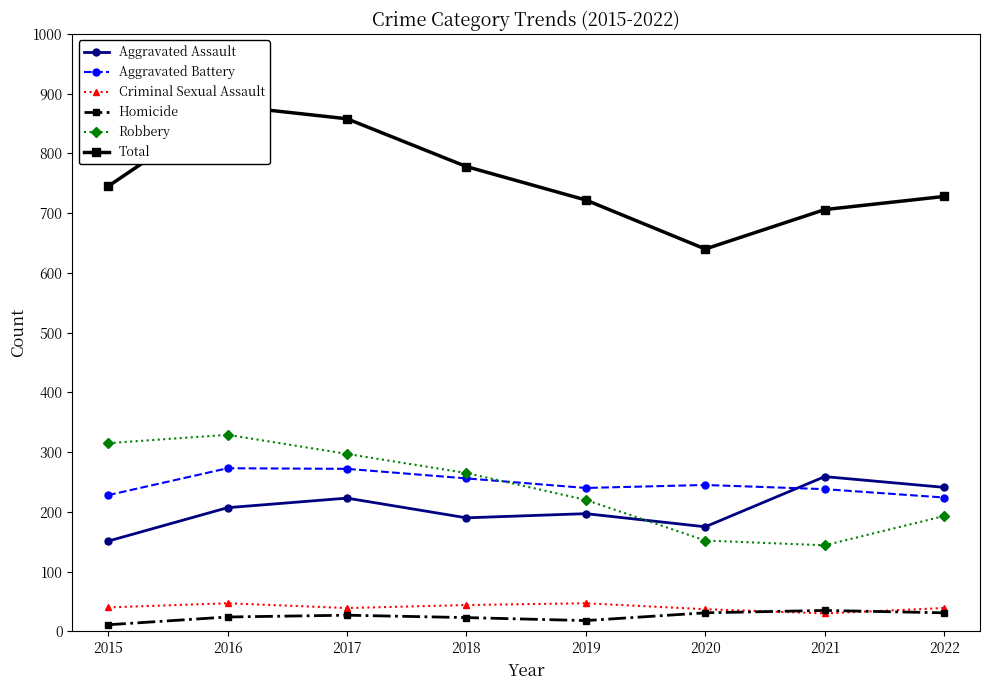

Rank the series by their maximum value, from lowest to highest.

Homicide, Criminal Sexual Assault, Aggravated Assault, Aggravated Battery, Robbery, Total